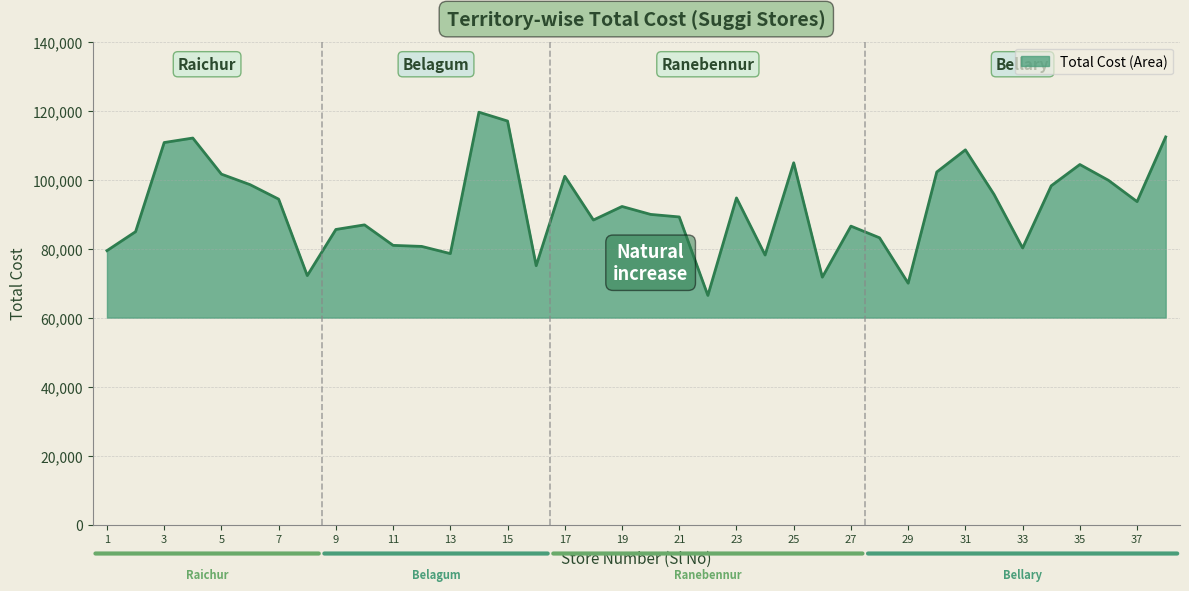

What is the minimum value shown in the chart?

66445